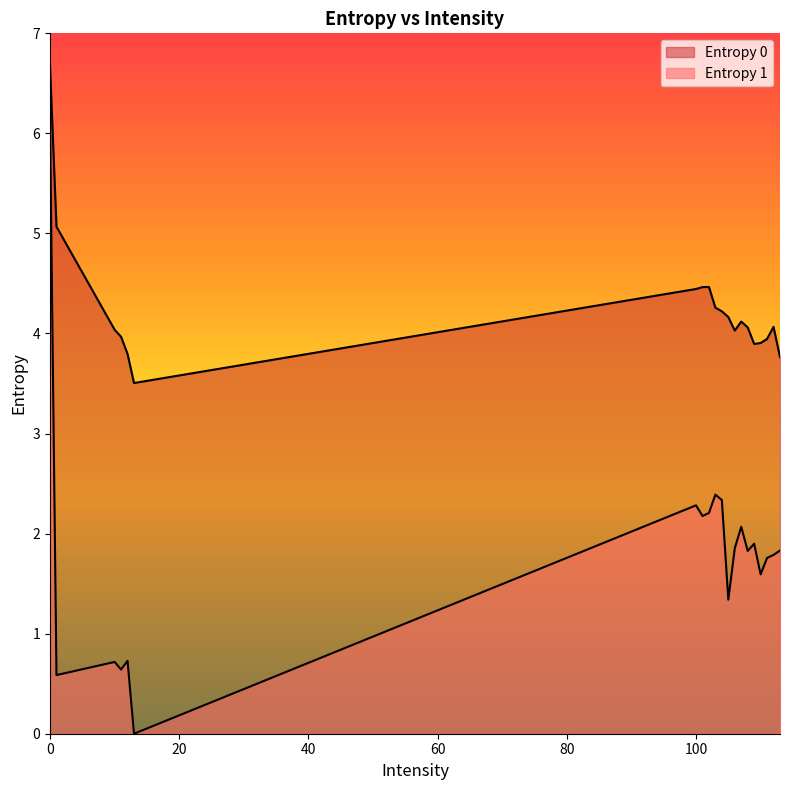

List the series in order of their overall mean, highest first.

Entropy 0, Entropy 1